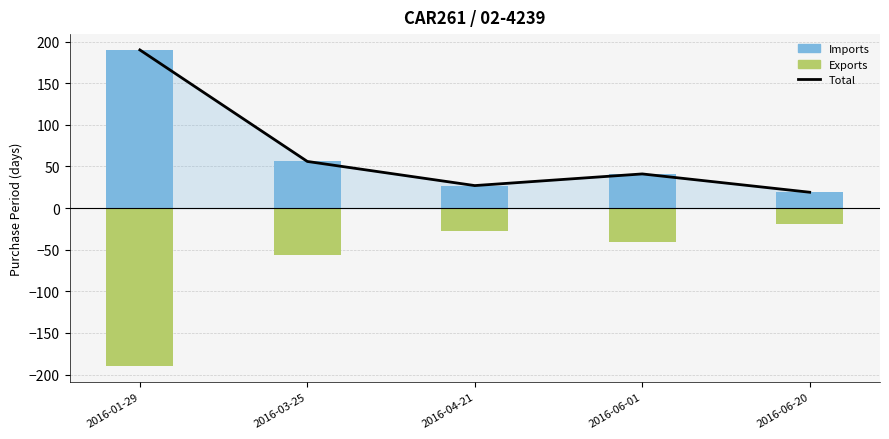

List the labels in order of PurchasePeriod (mirror) value, largest first.

2016-06-20, 2016-04-21, 2016-06-01, 2016-03-25, 2016-01-29